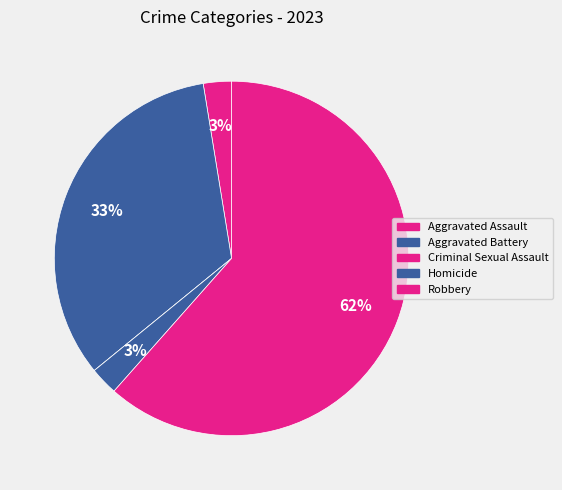

What is the change in value from Aggravated Assault to Criminal Sexual Assault?

-1